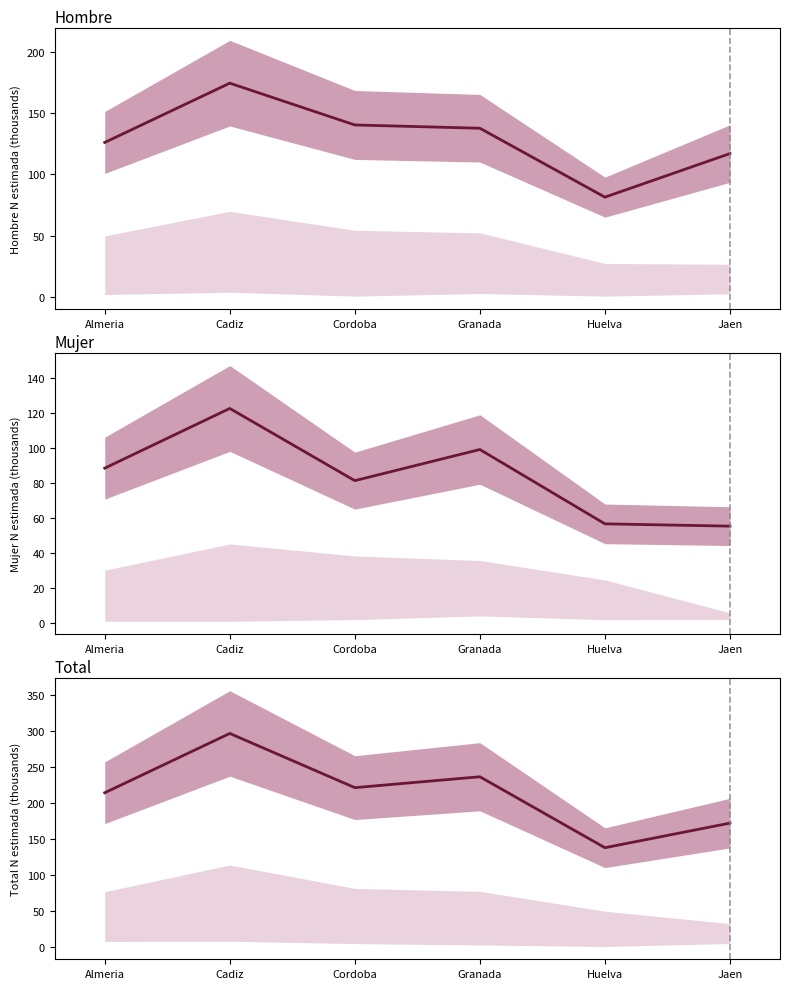

What is the label of the 5th point from the right?

Cadiz